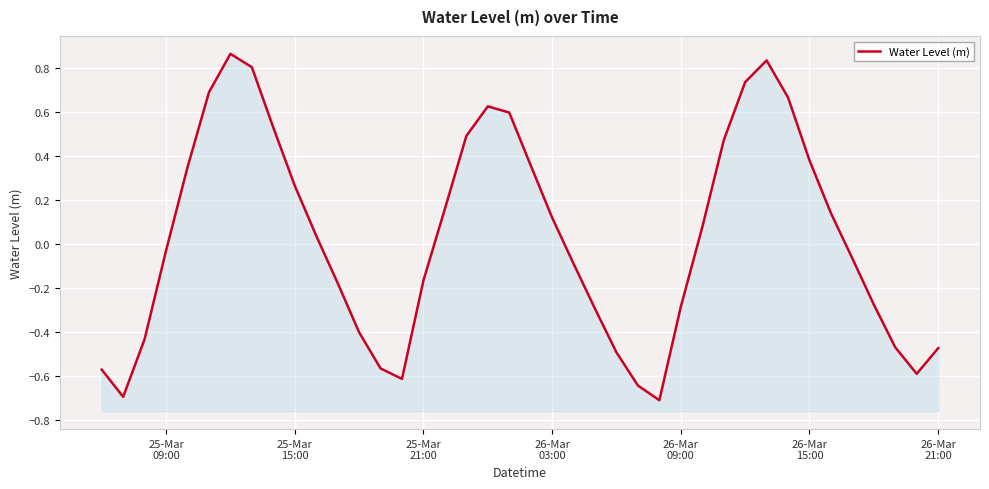

Does the chart display data point markers on the line(s)?

No